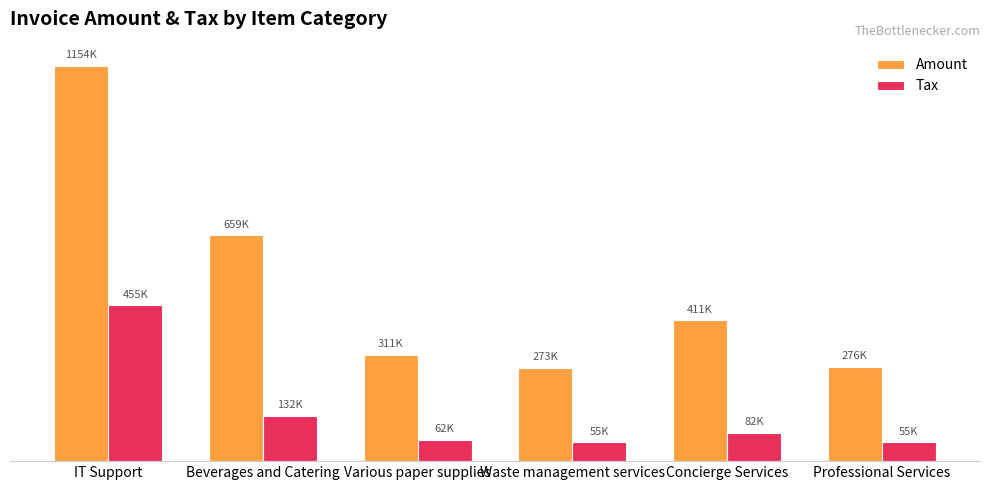

Is it true that Amount equals 275808.0 at Professional Services?

True